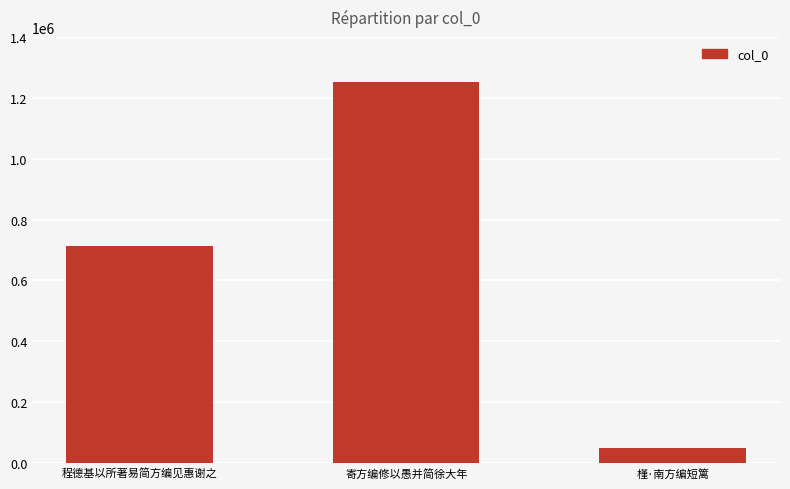

Count the number of categories in the chart.

3